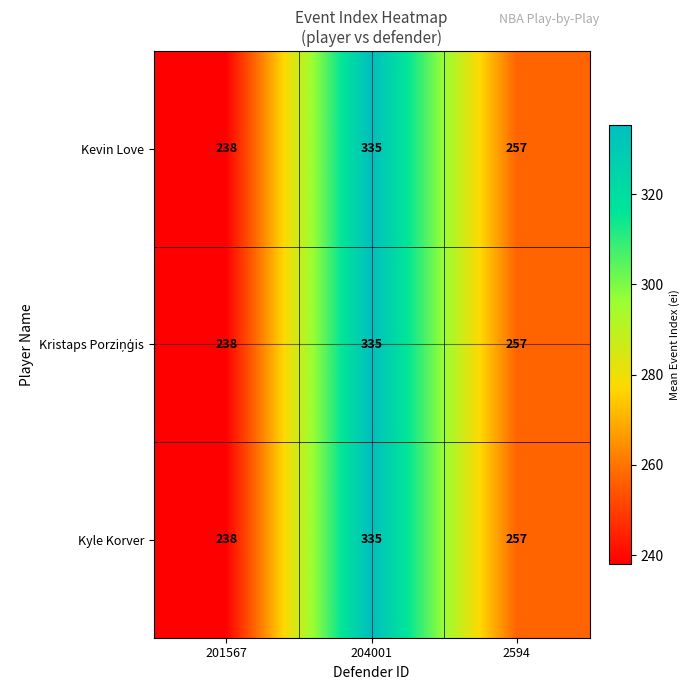

Which category has the highest value across all series?

204001